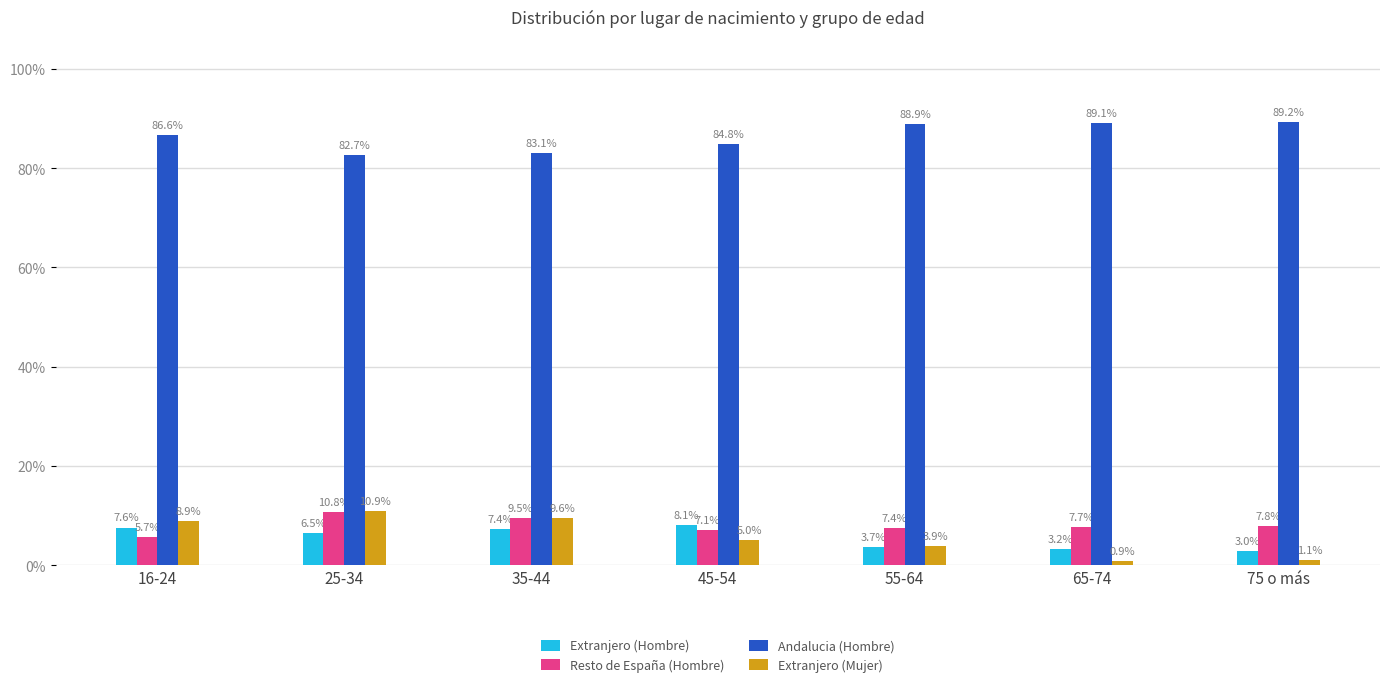

Which series has the largest range (max minus min)?

Extranjero (Mujer)